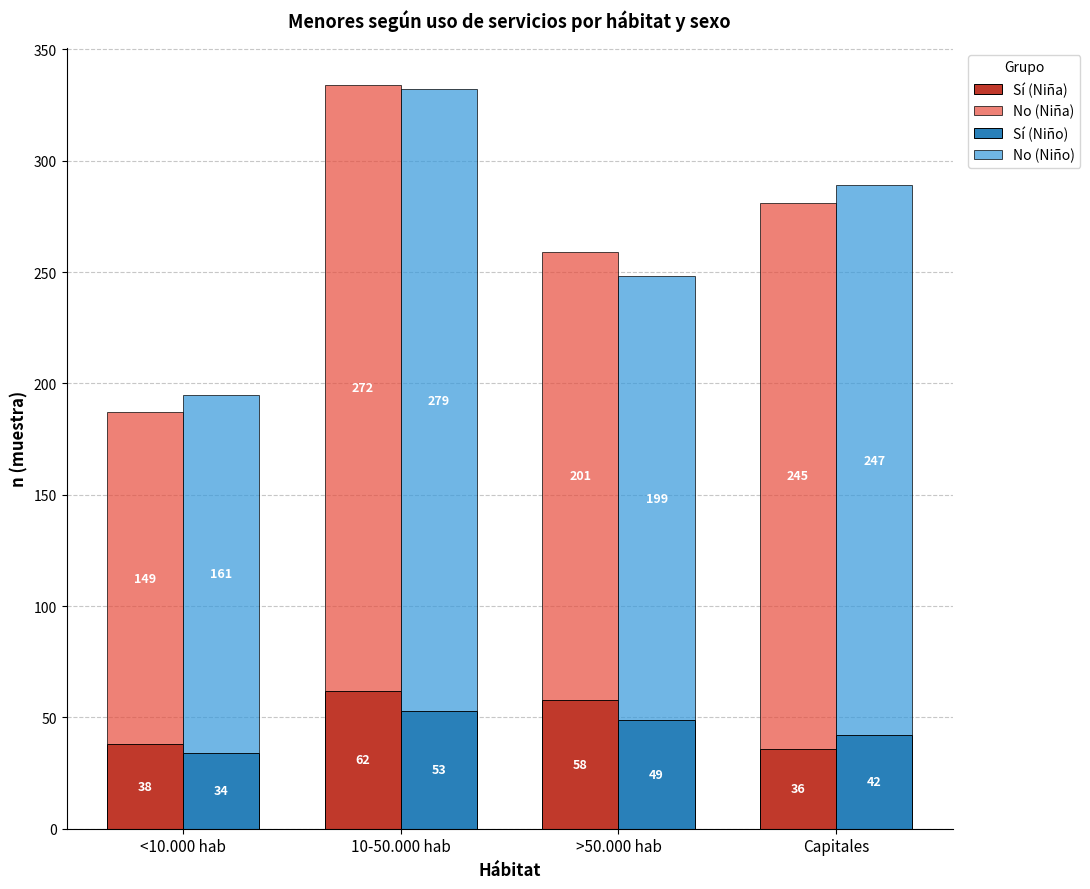

Rank the categories by No (Niño) value from highest to lowest.

10-50.000 hab, Capitales, >50.000 hab, <10.000 hab